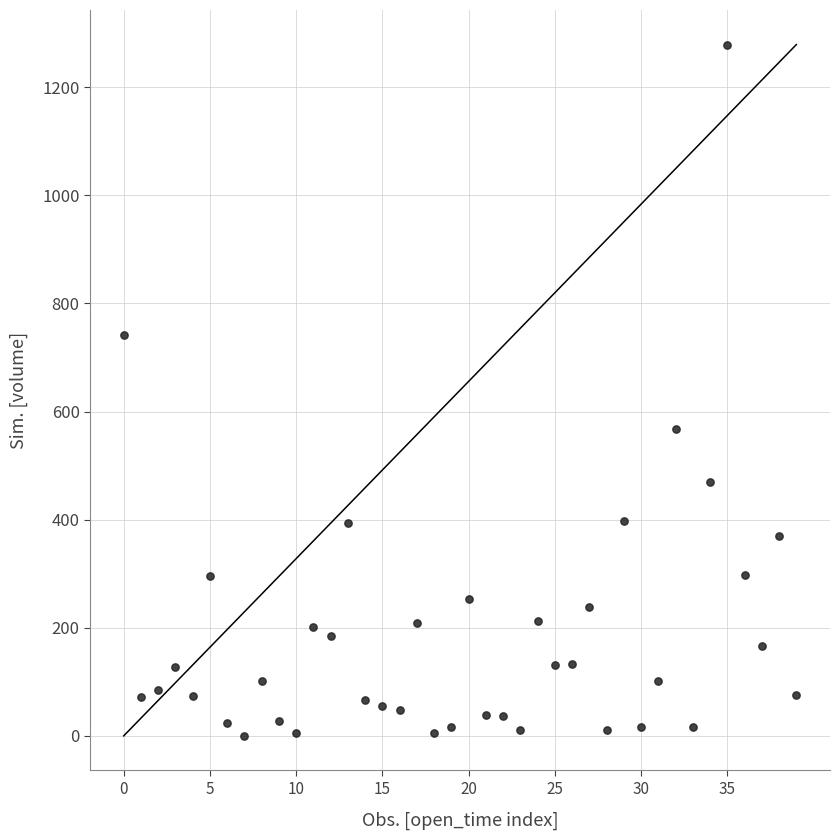

What Y value in the scatter plot is closest to 639?

567.9